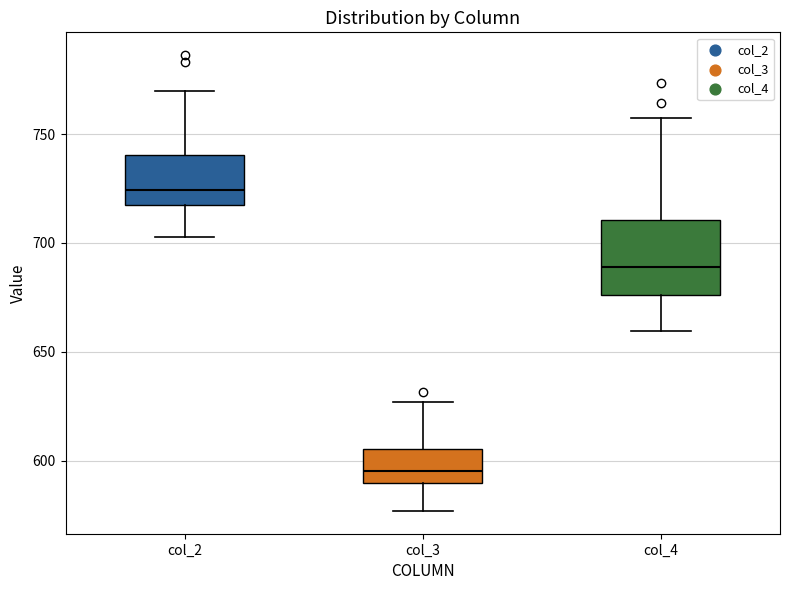

Which box is the tallest, from its lower edge to its upper edge?

col_4